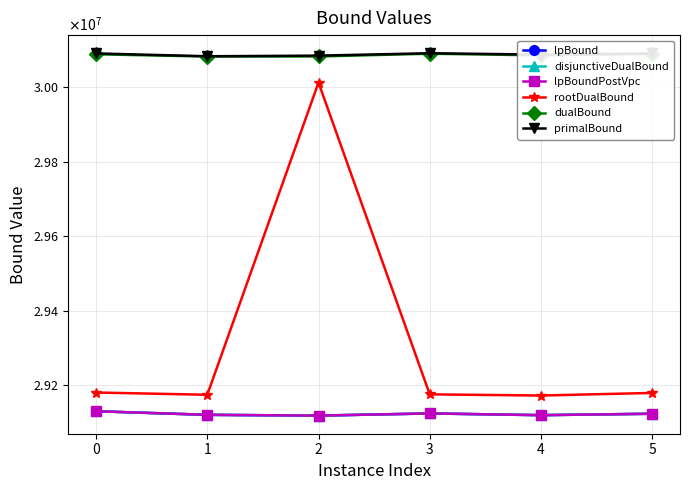

Does the chart have visible grid lines?

Yes